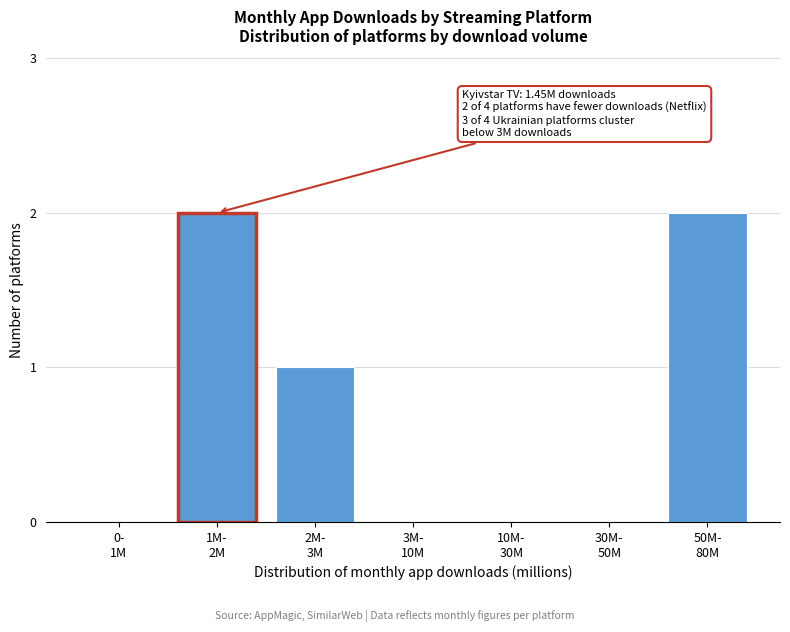

What is the sum of all values?

5